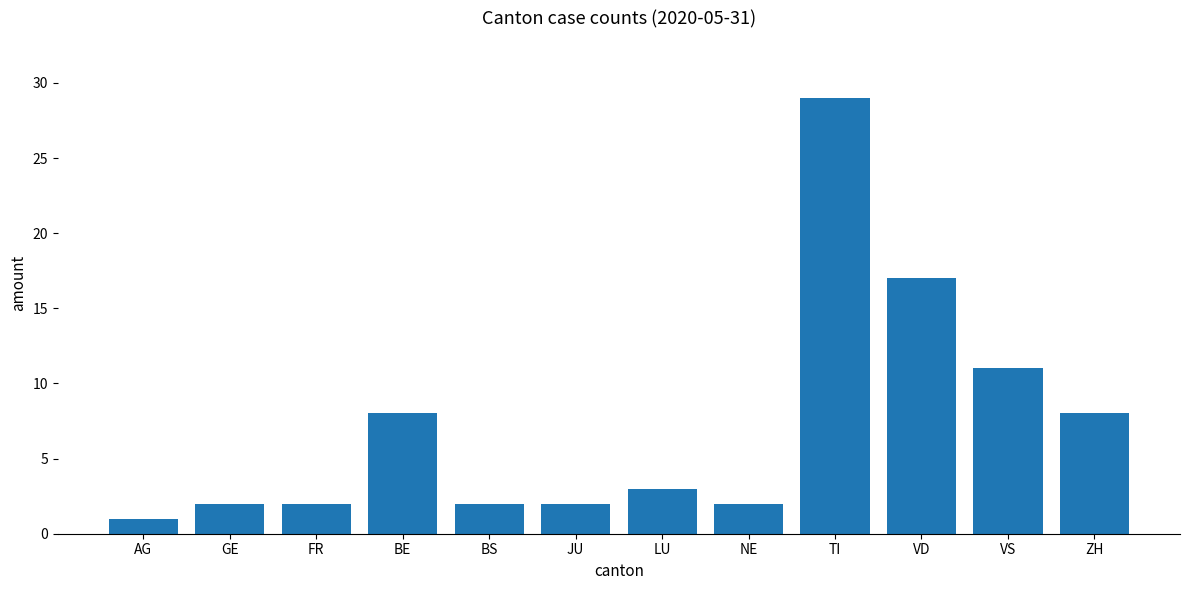

True or false: the data shows 2 at JU.

True